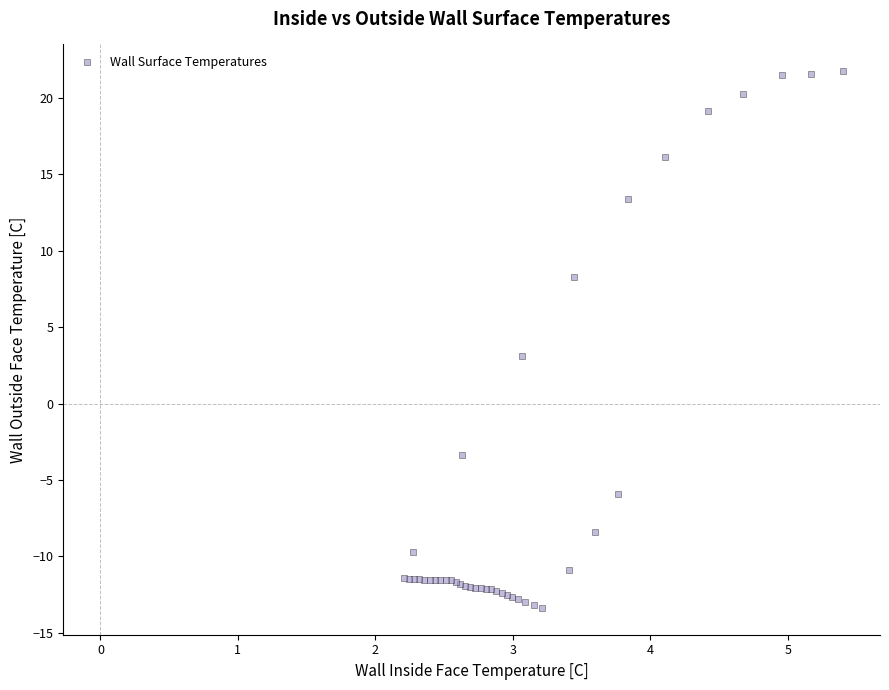

What Y value in the scatter plot is closest to 4?

3.1